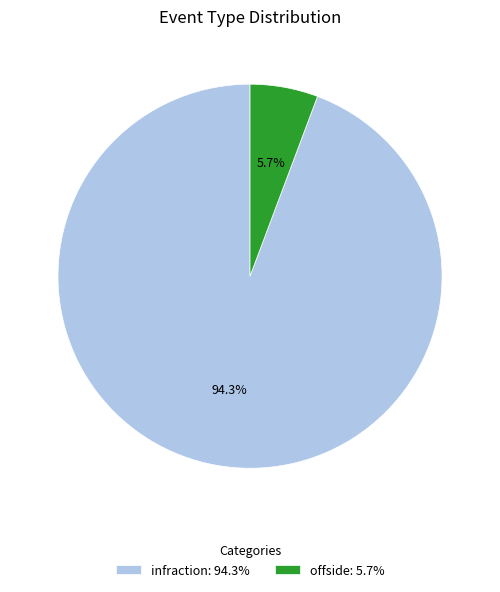

Approximately how many times larger is the value at offside compared to infraction?

0.1